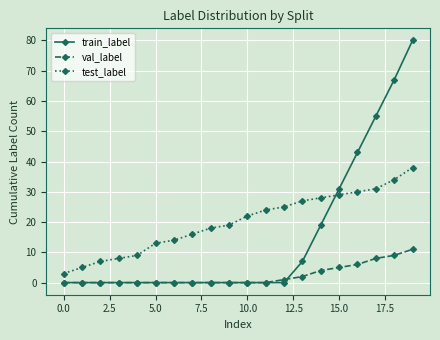

What is the maximum value for val_label?

11